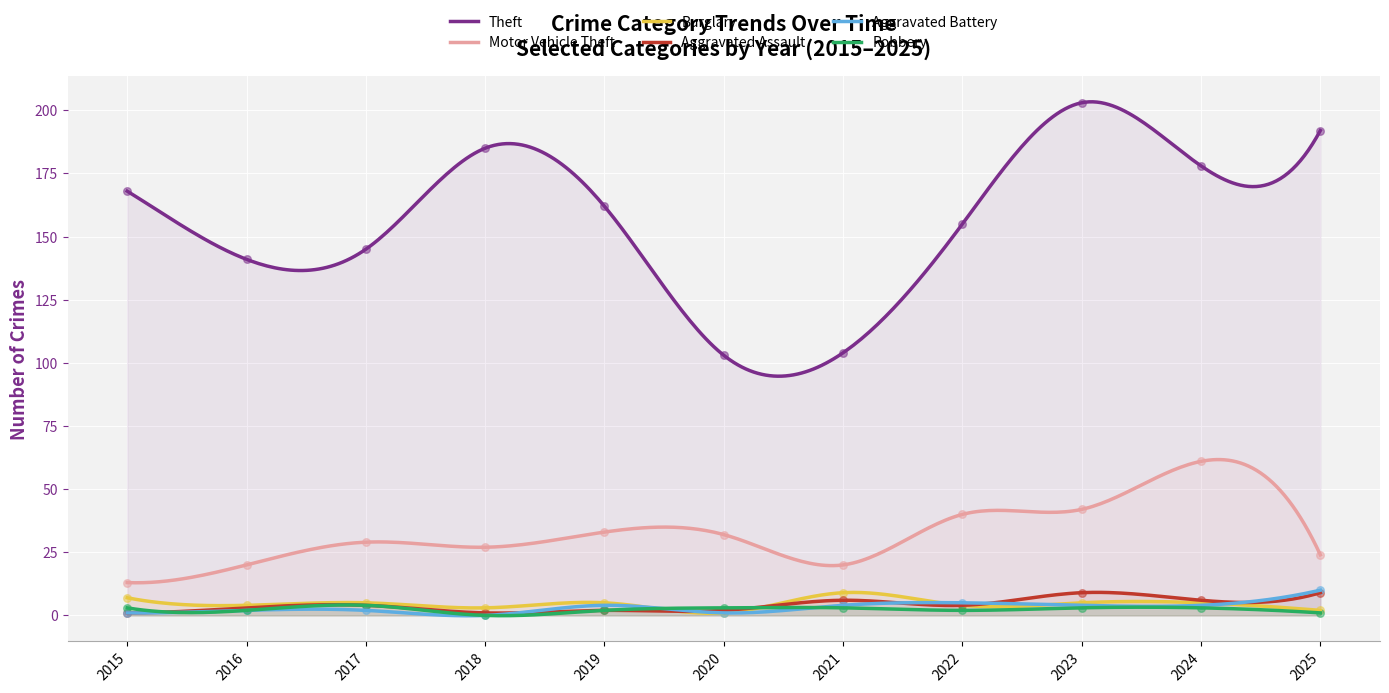

Which series has the largest Y range (max minus min)?

Theft